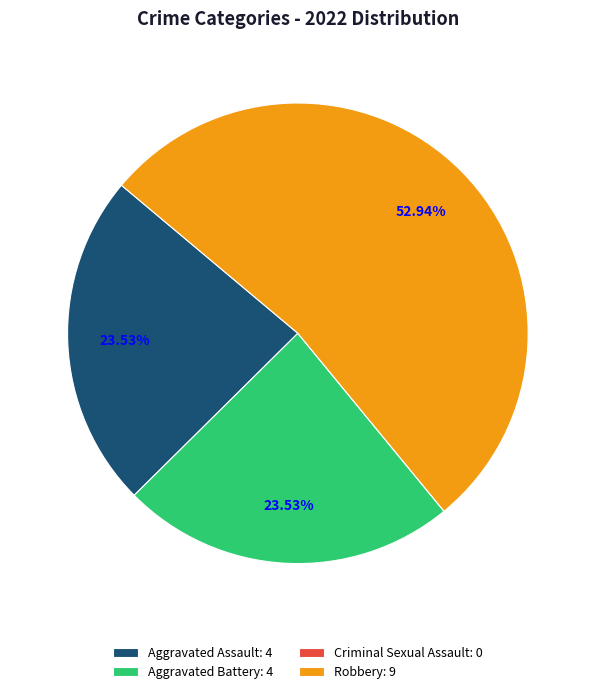

Between Robbery and Aggravated Battery, which is larger?

Robbery